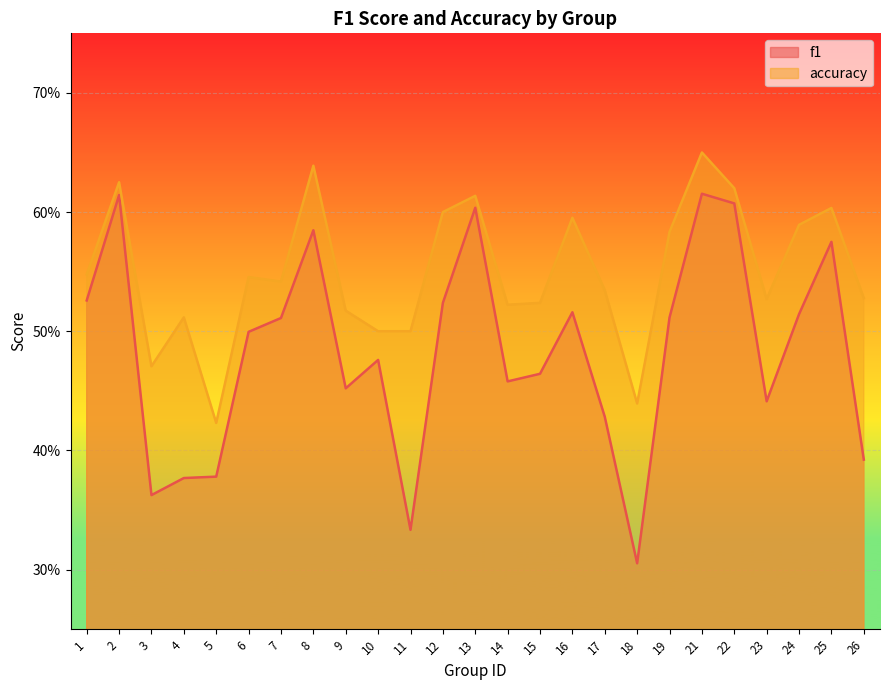

What is the difference between the maximum and minimum values in the accuracy series?

0.2